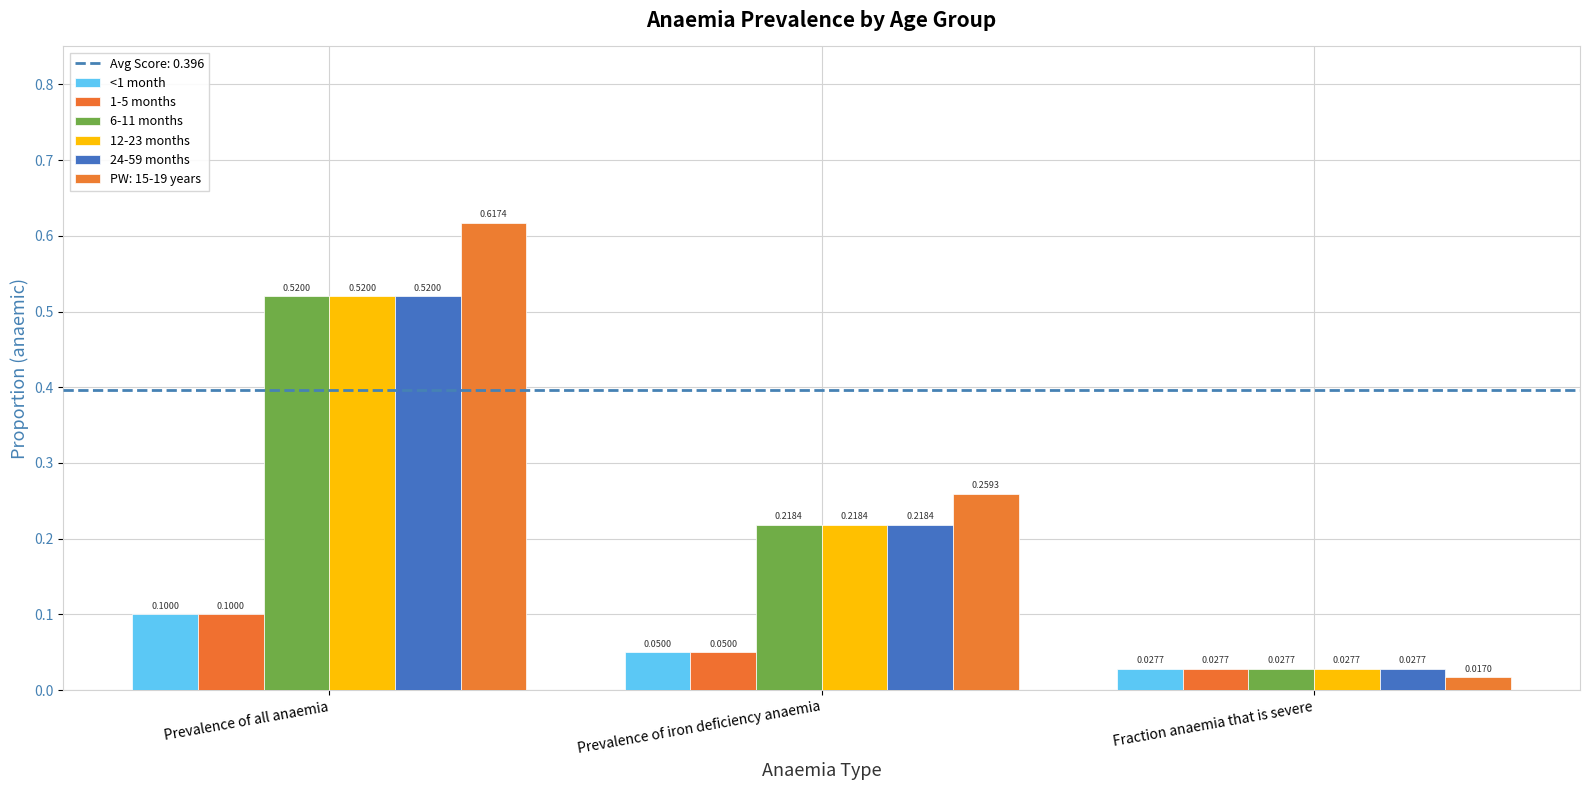

What is the label of the 2nd bar from the right?

Prevalence of iron deficiency anaemia